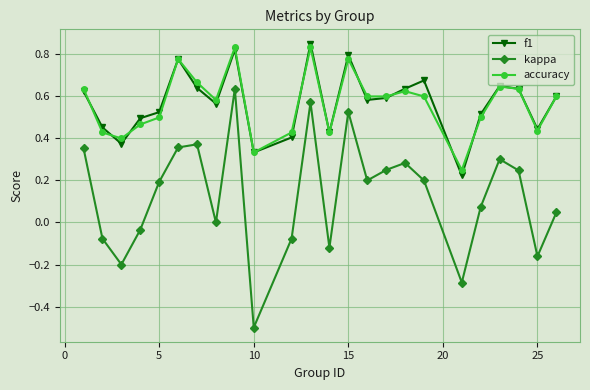

Which series has the largest range (max minus min)?

kappa